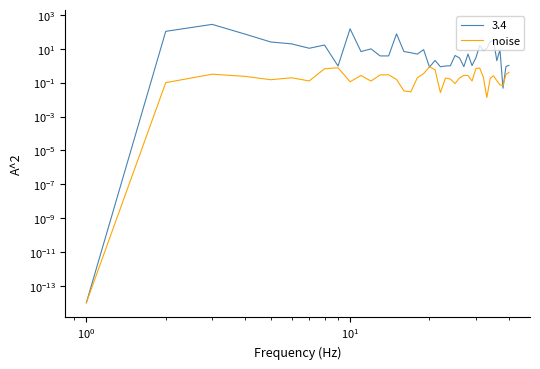

How many points are higher than both their immediate neighbors (excluding endpoints)?

10